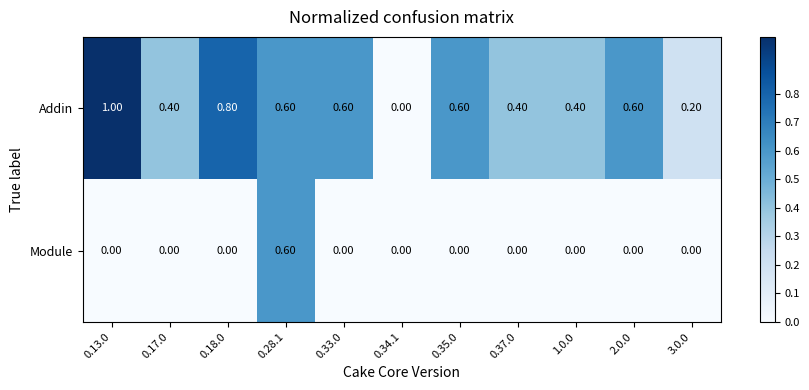

At 0.33.0, list the series in order from smallest to largest.

Module, Addin